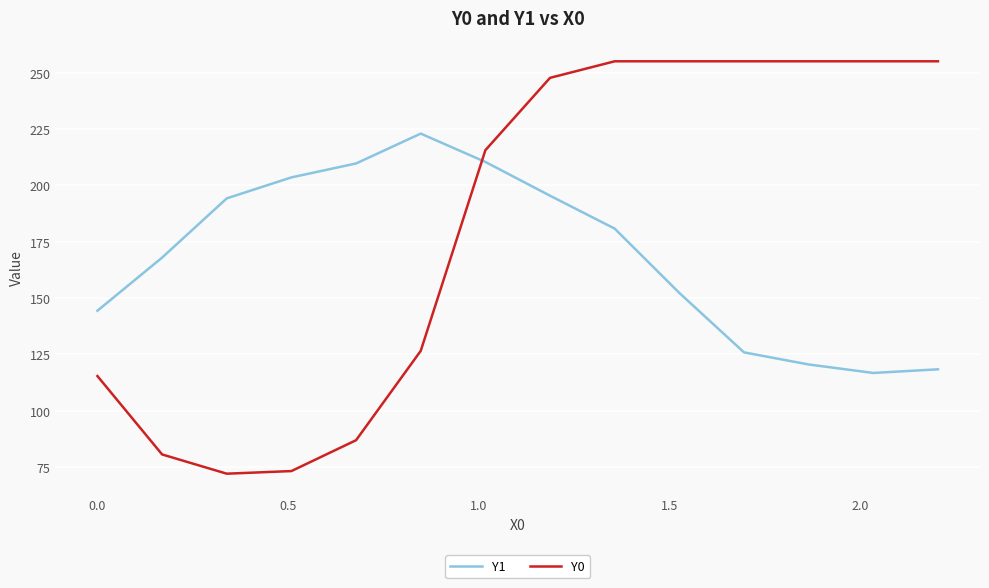

Which series has the widest spread of values?

Y0